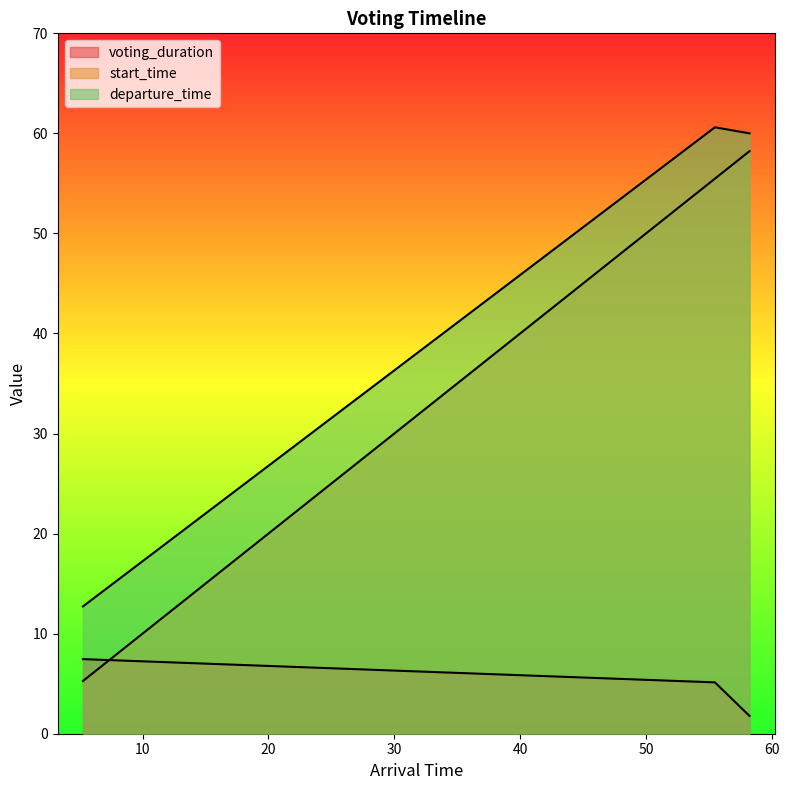

What is the sum of the start_time values at 58.223409776403855 and 5.266855726640491?

63.5